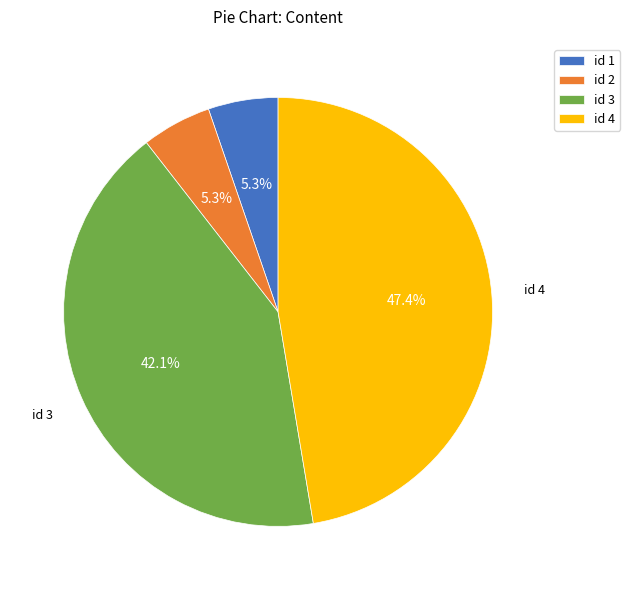

Approximately how many times larger is the value at id 3 compared to id 4?

0.9